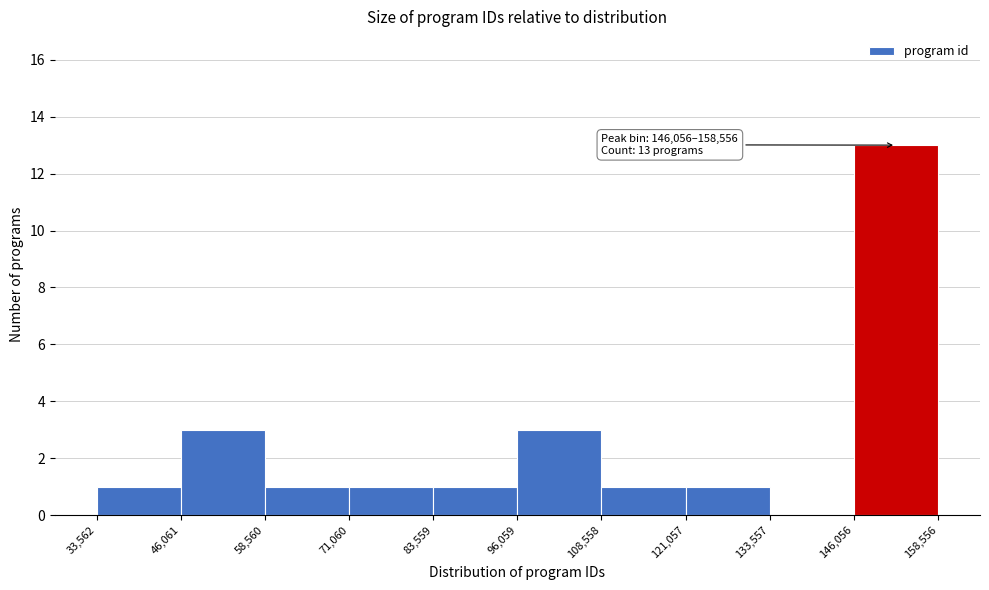

Which range on the x-axis has the tallest bar?

146,056 to 158,556